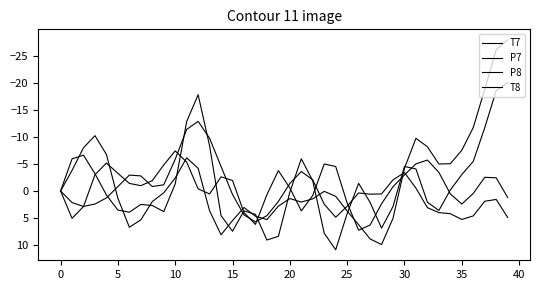

Does the chart have visible grid lines?

No